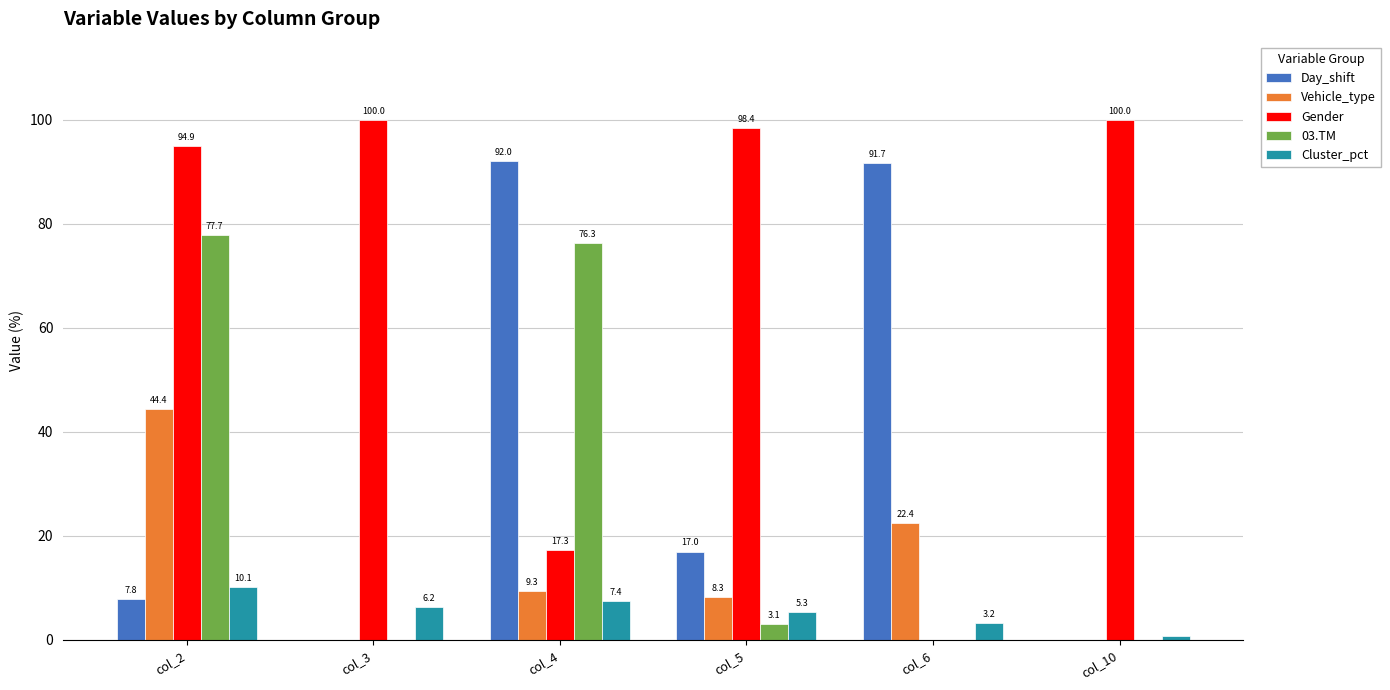

How many data points in Gender are above 98?

3